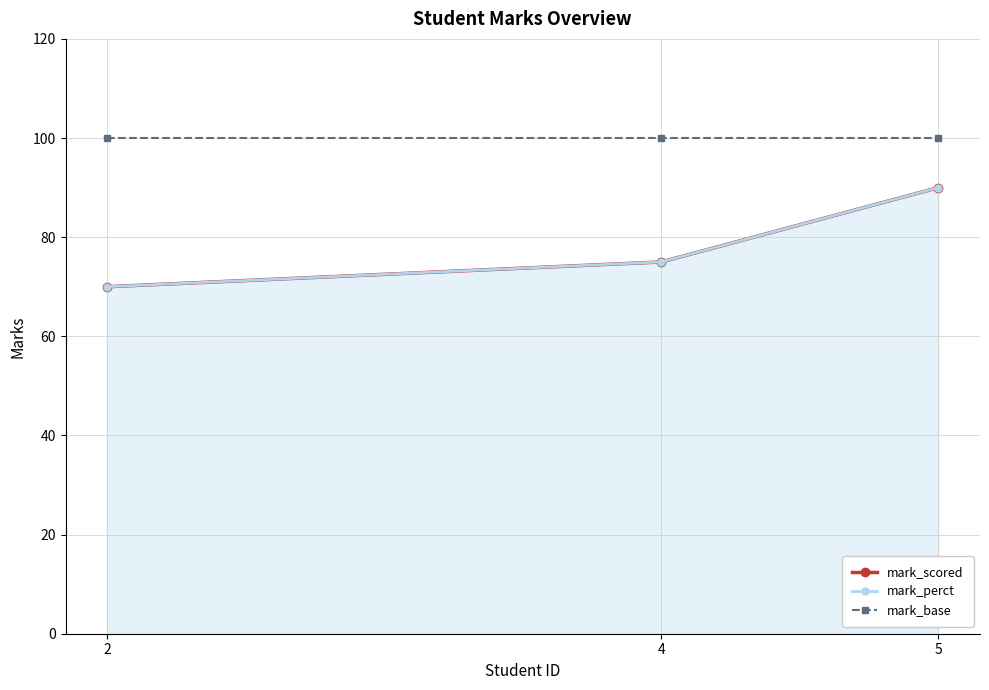

Does the chart have visible grid lines?

Yes